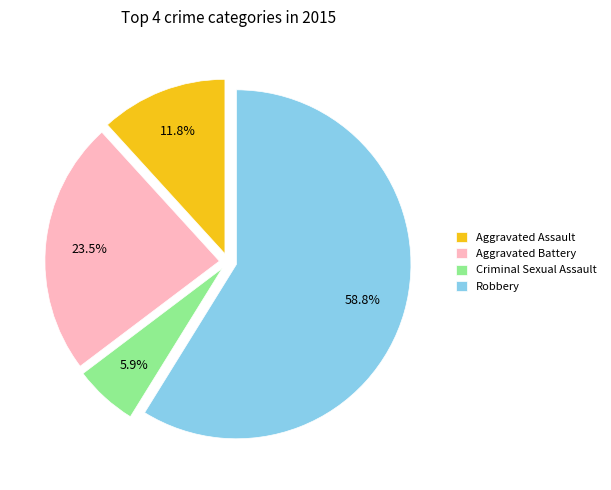

How many slices are in this pie chart?

4